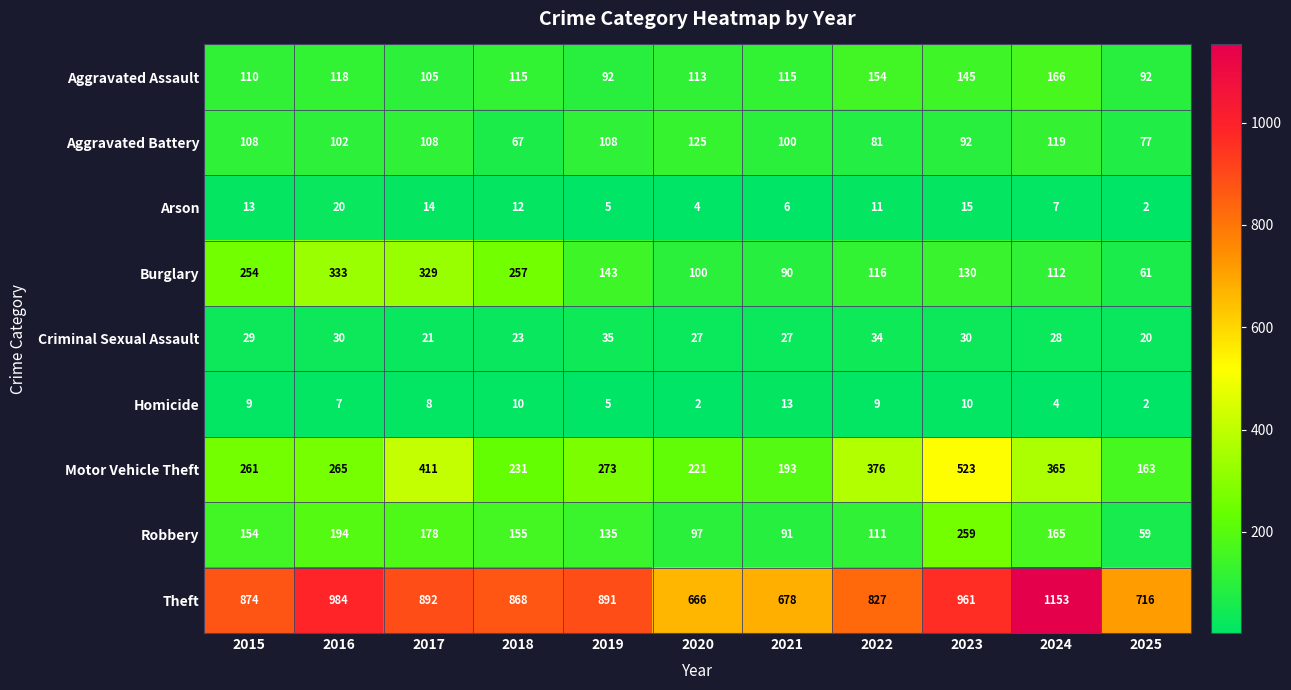

Count the number of data series in this chart.

9